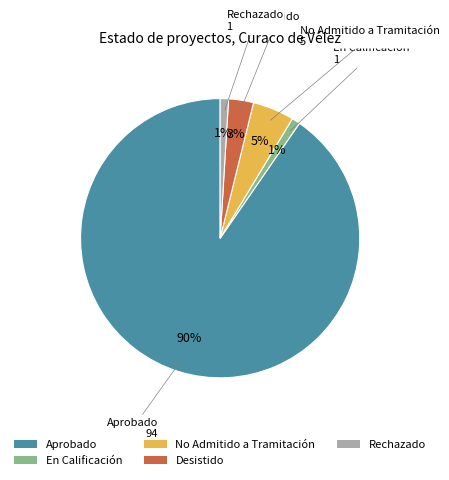

Which category accounts for the majority?

Aprobado